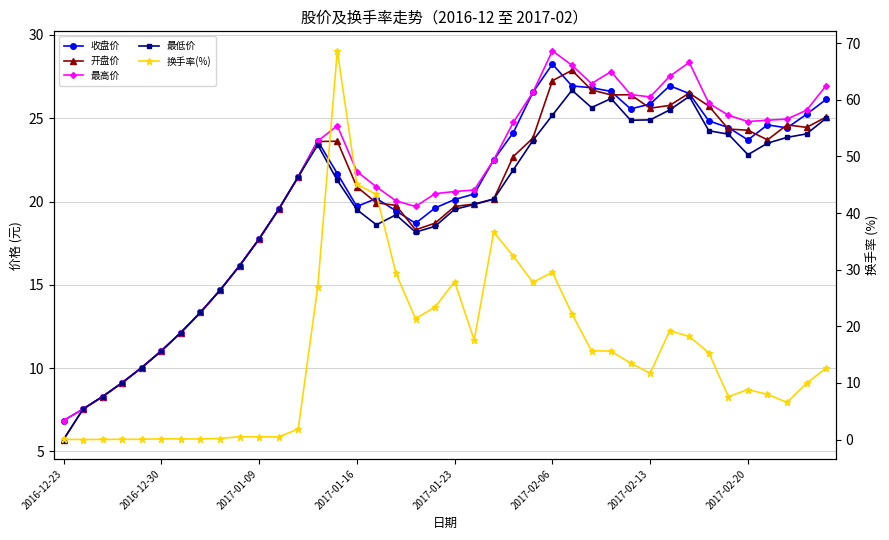

What is the difference between the 收盘价 values at 17 and 31?

7.5